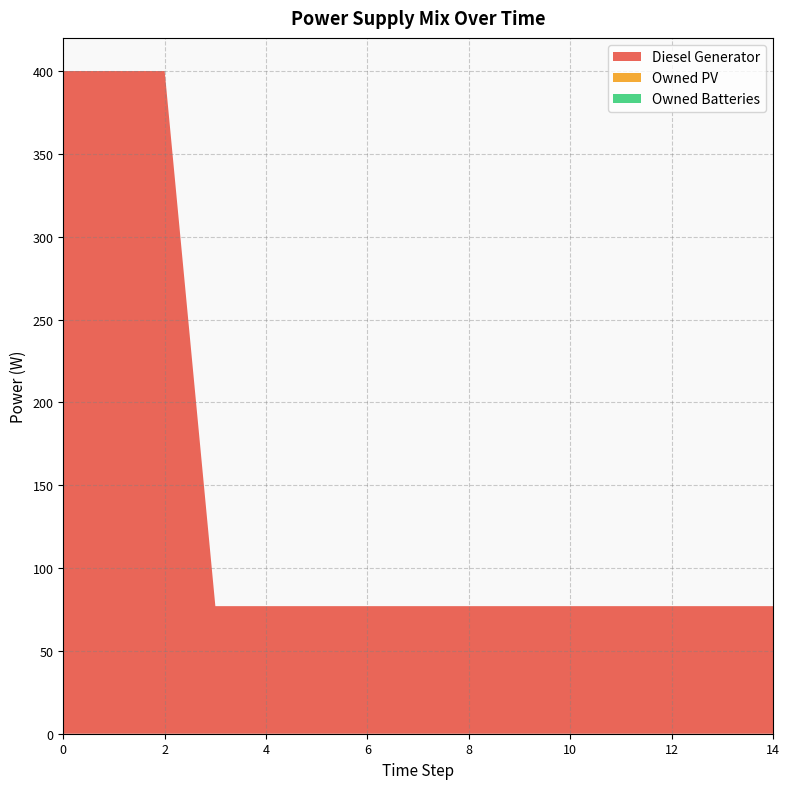

Reading left to right, transcribe all the data shown in this chart.

Diesel Generator: 0=400	1=400	2=400	3=77	4=77	5=77	6=77	7=77	8=77	9=77	10=77	11=77	12=77	13=77	14=77
Owned PV: 0=0	1=0	2=0	3=0	4=0	5=0	6=0	7=0	8=0	9=0	10=0	11=0	12=0	13=0	14=0
Owned Batteries: 0=0	1=0	2=0	3=0	4=0	5=0	6=0	7=0	8=0	9=0	10=0	11=0	12=0	13=0	14=0